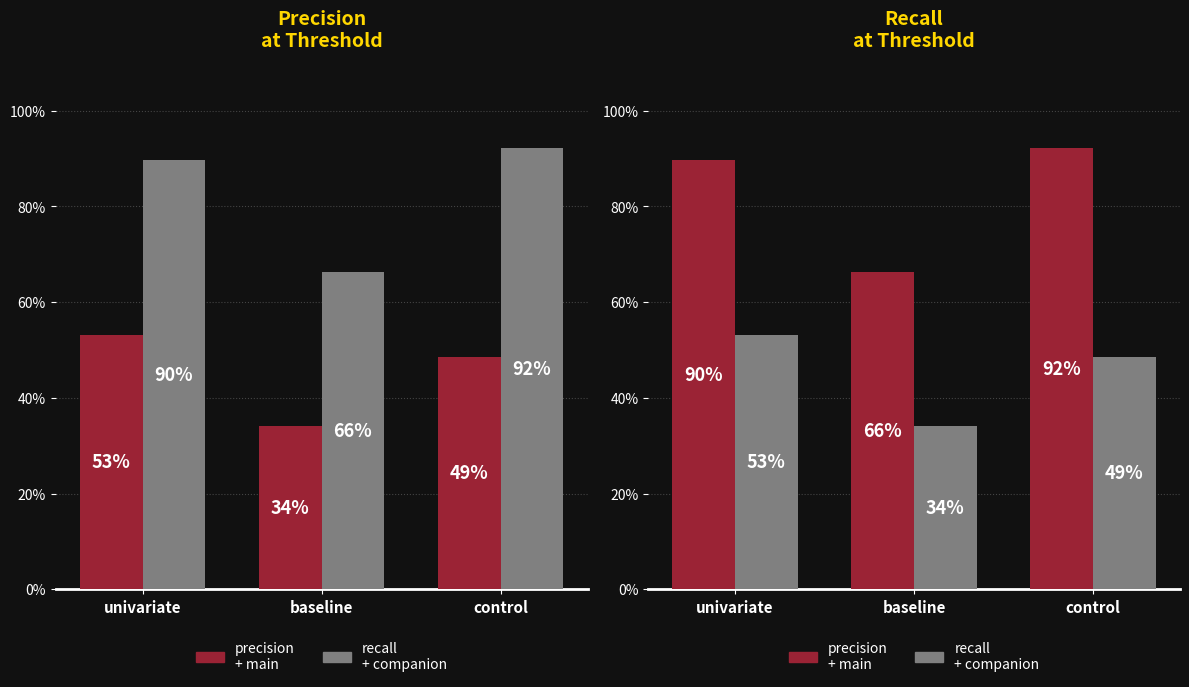

Rank the series at univariate from highest to lowest value.

recall, precision